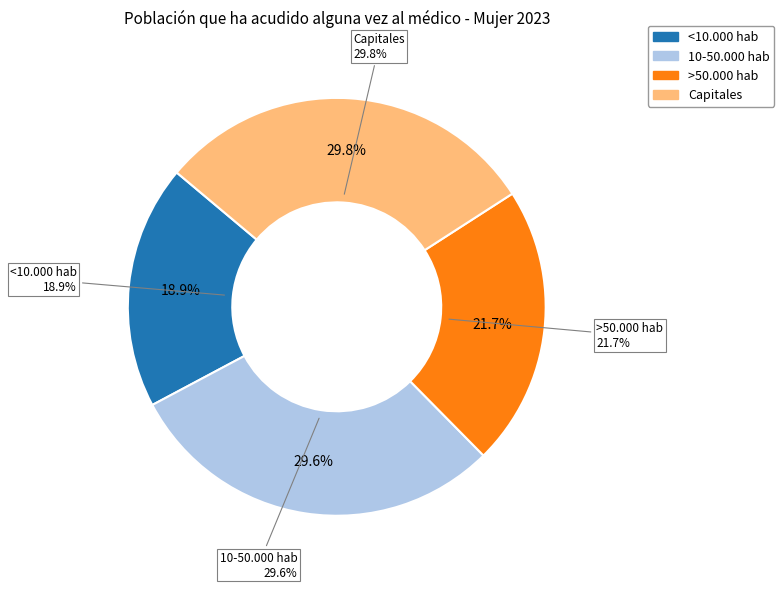

Which slice is the largest?

Capitales